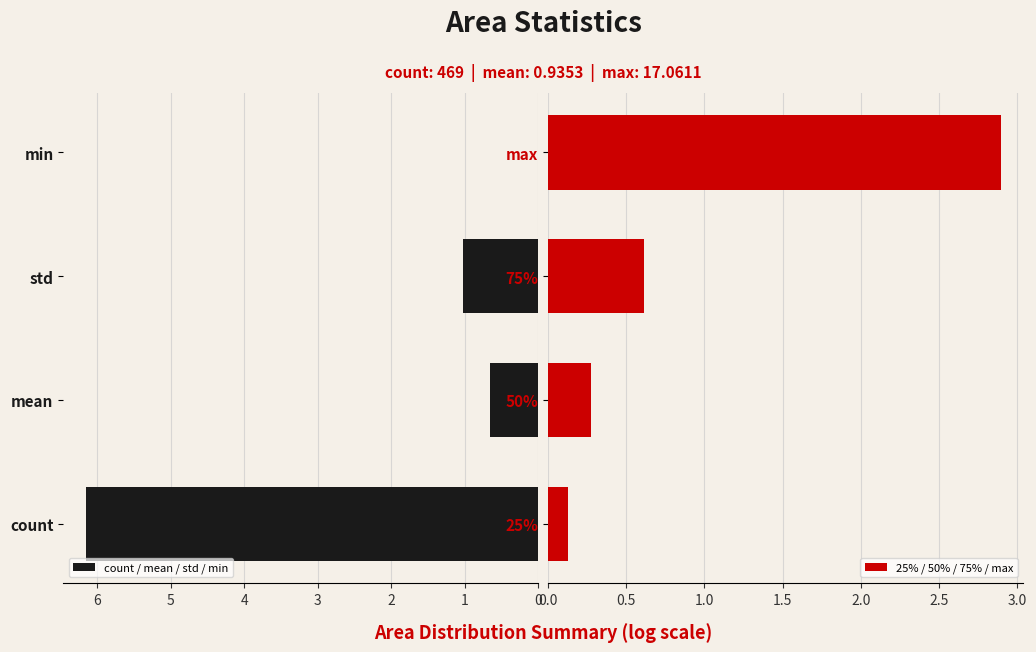

Which series has the largest range (max minus min)?

count / mean / std / min